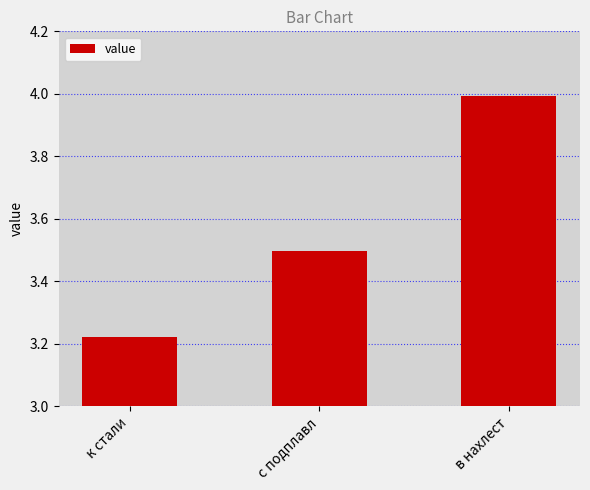

What is the value of the 2nd bar from the left?

3.5